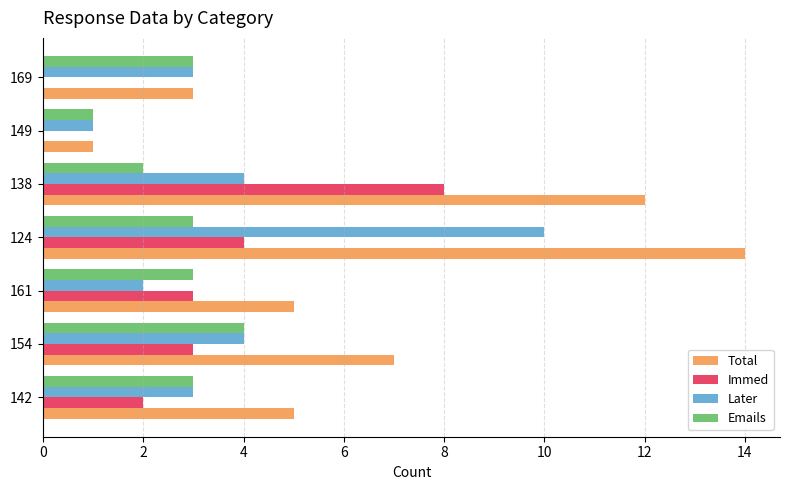

What is the sum of all Immed values?

20